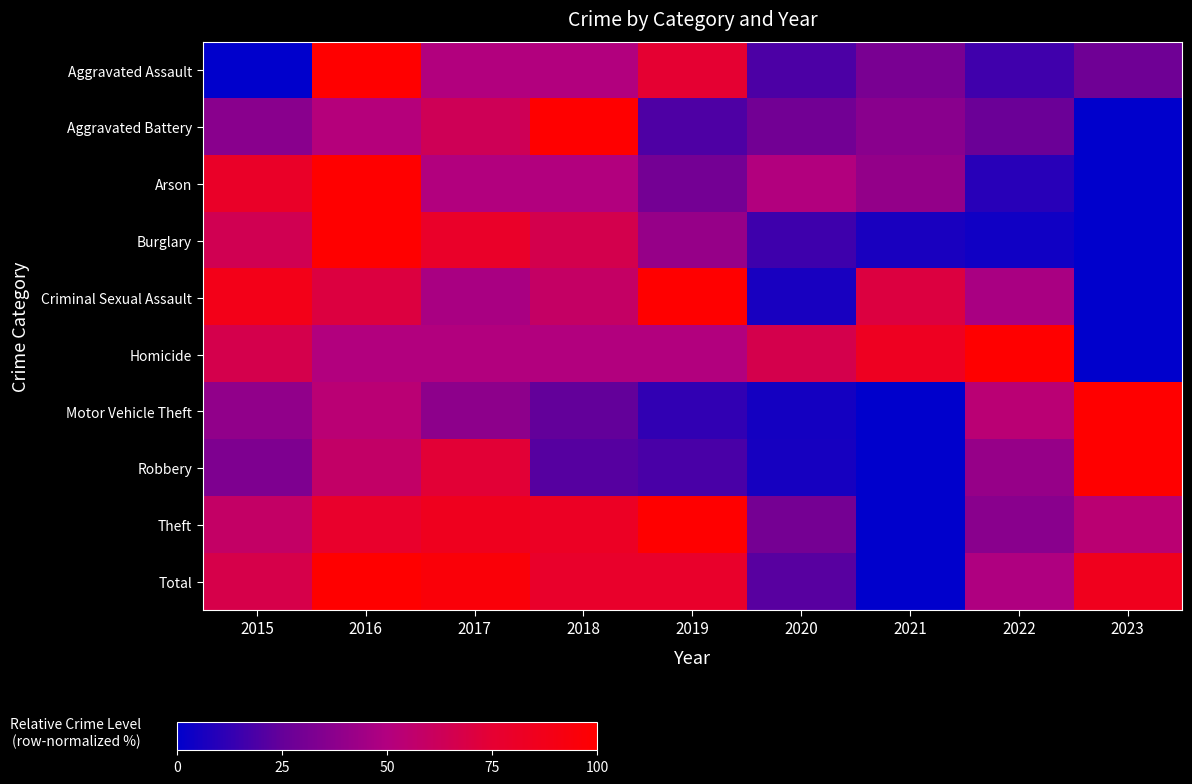

What is the total value across all series at 2022?

383.8